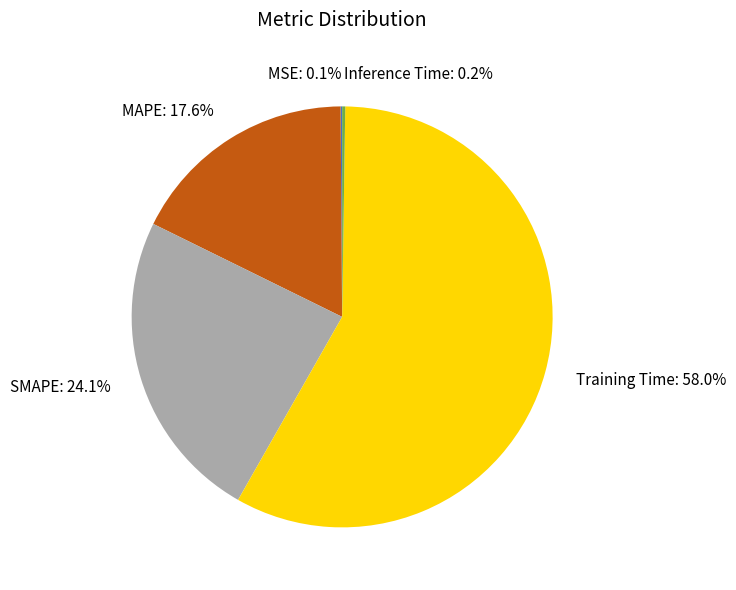

To the nearest percent, what is the difference between the Training Time and SMAPE slice percentages?

34%